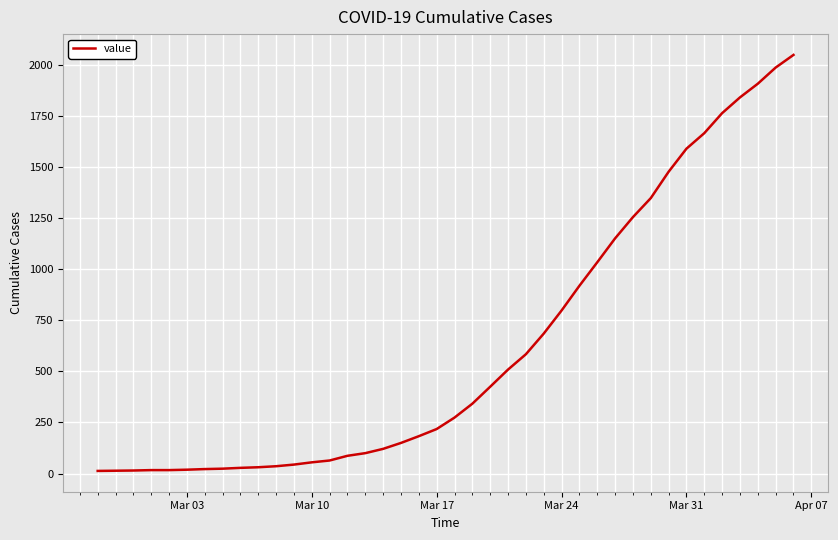

What is the maximum value shown in the chart?

2049